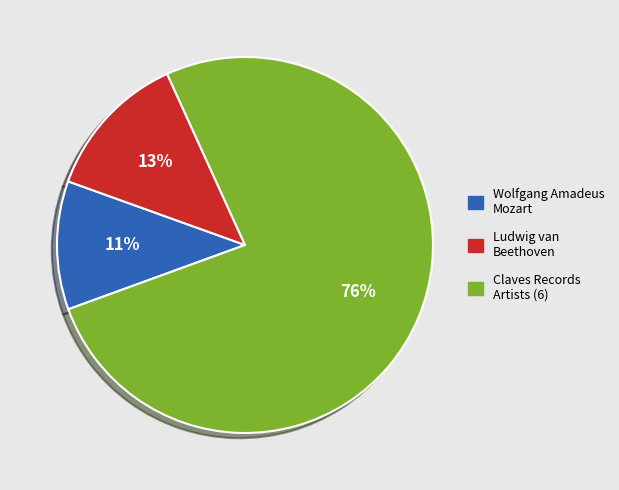

Does any single category account for the majority?

Yes